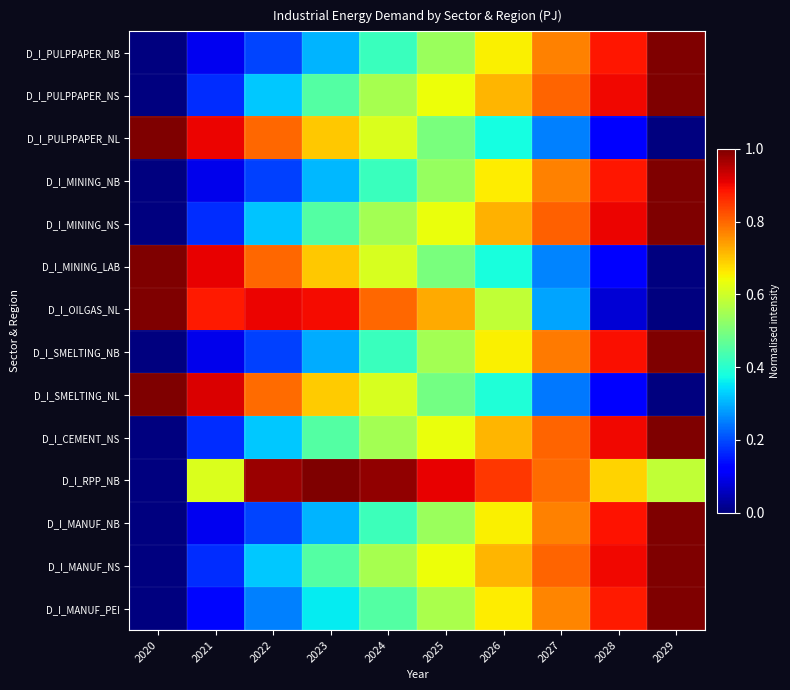

Reading left to right, list all the values displayed in this chart.

D_I_PULPPAPER_NB: 2020=0.0	2021=0.1	2022=0.2	2023=0.3	2024=0.4	2025=0.5	2026=0.7	2027=0.8	2028=0.9	2029=1.0
D_I_PULPPAPER_NS: 2020=0.0	2021=0.2	2022=0.3	2023=0.5	2024=0.6	2025=0.6	2026=0.7	2027=0.8	2028=0.9	2029=1.0
D_I_PULPPAPER_NL: 2020=1.0	2021=0.9	2022=0.8	2023=0.7	2024=0.6	2025=0.5	2026=0.4	2027=0.3	2028=0.1	2029=0.0
D_I_MINING_NB: 2020=0.0	2021=0.1	2022=0.2	2023=0.3	2024=0.4	2025=0.5	2026=0.7	2027=0.8	2028=0.9	2029=1.0
D_I_MINING_NS: 2020=0.0	2021=0.2	2022=0.3	2023=0.5	2024=0.5	2025=0.6	2026=0.7	2027=0.8	2028=0.9	2029=1.0
D_I_MINING_LAB: 2020=1.0	2021=0.9	2022=0.8	2023=0.7	2024=0.6	2025=0.5	2026=0.4	2027=0.3	2028=0.1	2029=0.0
D_I_OILGAS_NL: 2020=1.0	2021=0.9	2022=0.9	2023=0.9	2024=0.8	2025=0.7	2026=0.6	2027=0.3	2028=0.1	2029=0.0
D_I_SMELTING_NB: 2020=0.0	2021=0.1	2022=0.2	2023=0.3	2024=0.4	2025=0.5	2026=0.7	2027=0.8	2028=0.9	2029=1.0
D_I_SMELTING_NL: 2020=1.0	2021=0.9	2022=0.8	2023=0.7	2024=0.6	2025=0.5	2026=0.4	2027=0.2	2028=0.1	2029=0.0
D_I_CEMENT_NS: 2020=0.0	2021=0.2	2022=0.3	2023=0.5	2024=0.5	2025=0.6	2026=0.7	2027=0.8	2028=0.9	2029=1.0
D_I_RPP_NB: 2020=0.0	2021=0.6	2022=1.0	2023=1.0	2024=1.0	2025=0.9	2026=0.9	2027=0.8	2028=0.7	2029=0.6
D_I_MANUF_NB: 2020=0.0	2021=0.1	2022=0.2	2023=0.3	2024=0.4	2025=0.5	2026=0.7	2027=0.8	2028=0.9	2029=1.0
D_I_MANUF_NS: 2020=0.0	2021=0.2	2022=0.3	2023=0.5	2024=0.6	2025=0.6	2026=0.7	2027=0.8	2028=0.9	2029=1.0
D_I_MANUF_PEI: 2020=0.0	2021=0.1	2022=0.3	2023=0.4	2024=0.5	2025=0.6	2026=0.7	2027=0.8	2028=0.9	2029=1.0